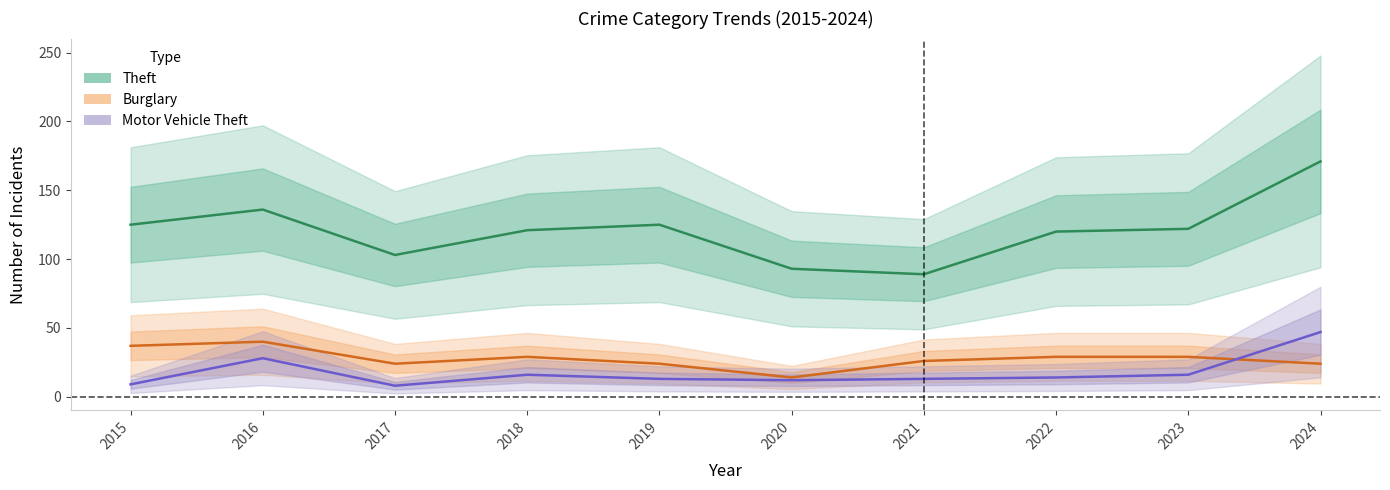

Is it true that Motor Vehicle Theft equals 6 at 2022?

False